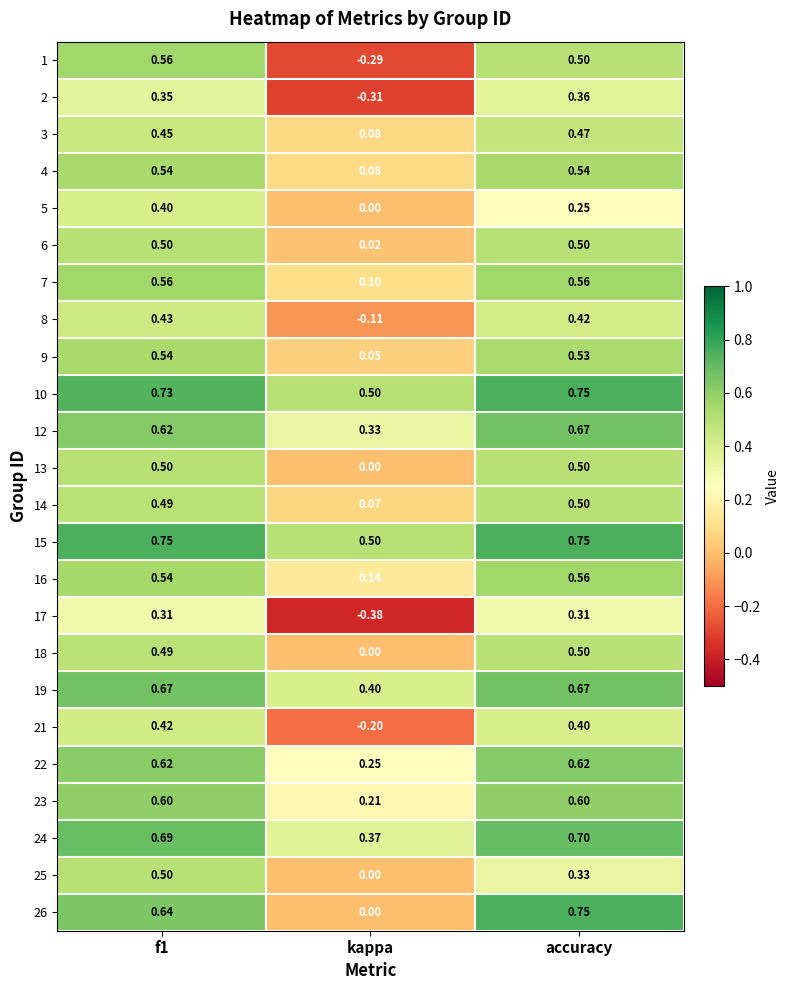

At which label is 8 closest to 0?

kappa